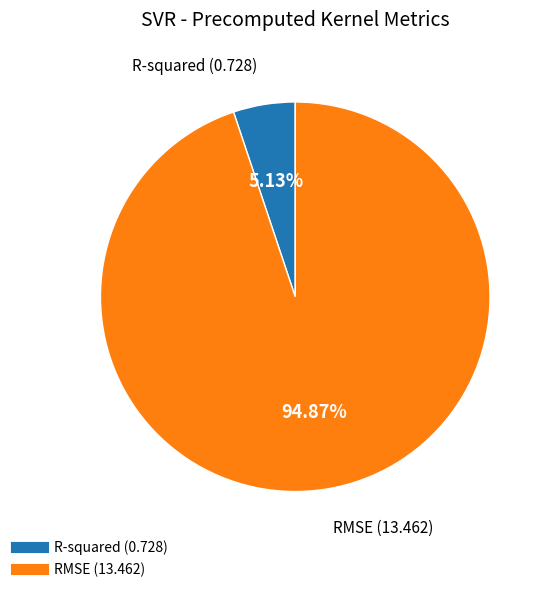

How many slices are in this pie chart?

2